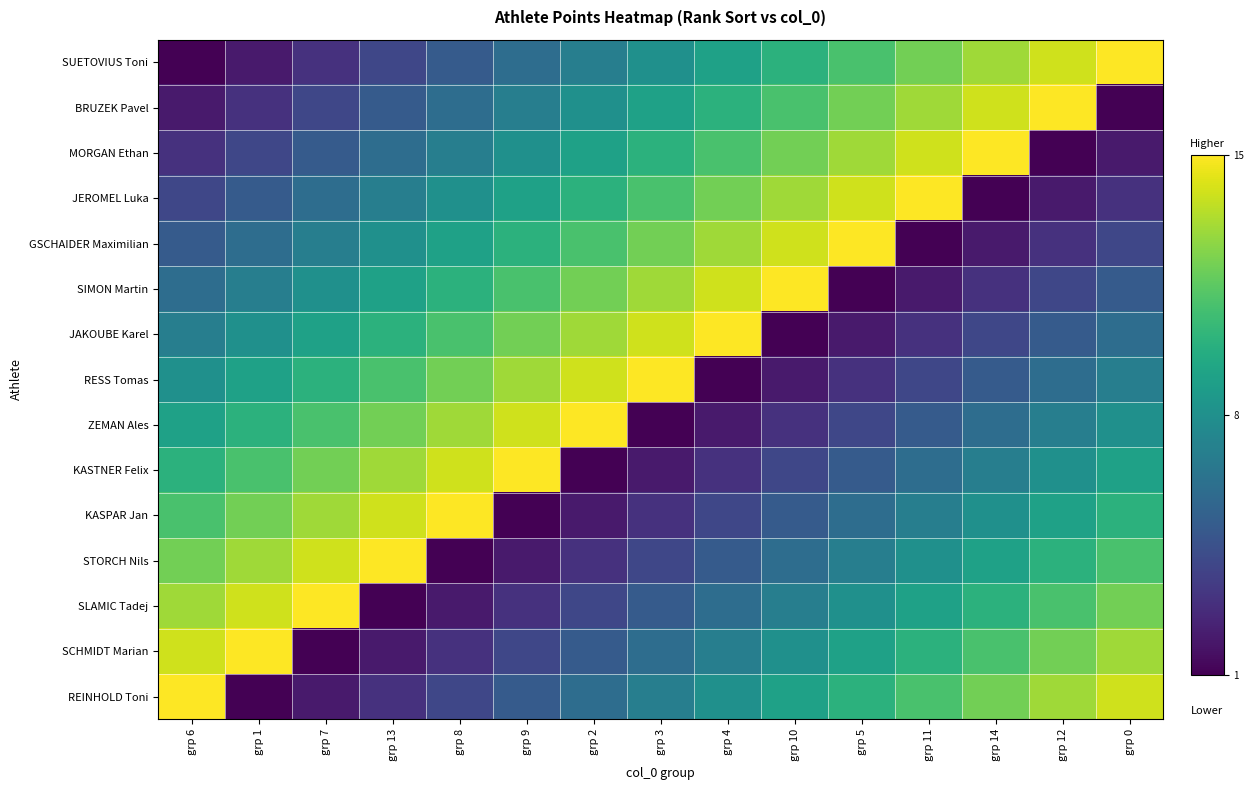

What is the minimum value shown in the chart?

1